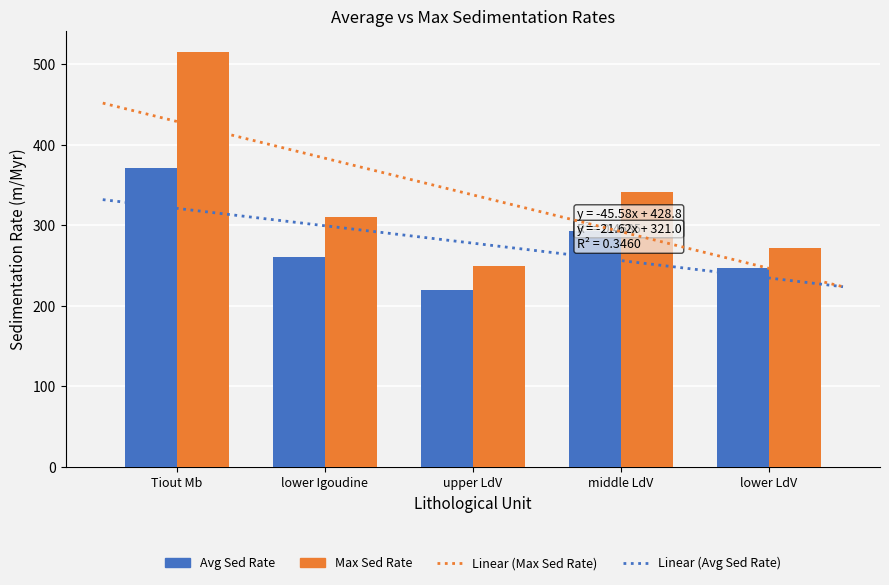

What is the sum of the Avg Sed Rate values at middle LdV and lower Igoudine?

552.7